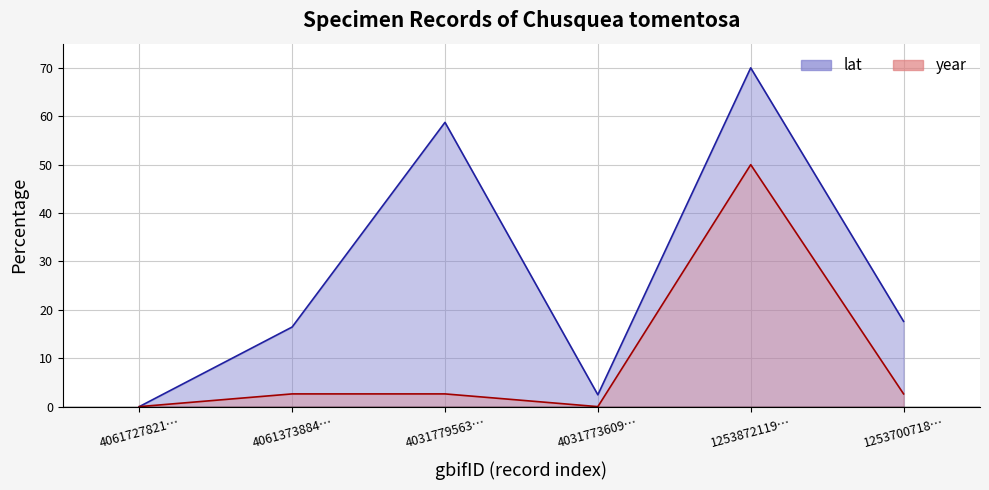

Rank the series by their average value, from lowest to highest.

year, lat